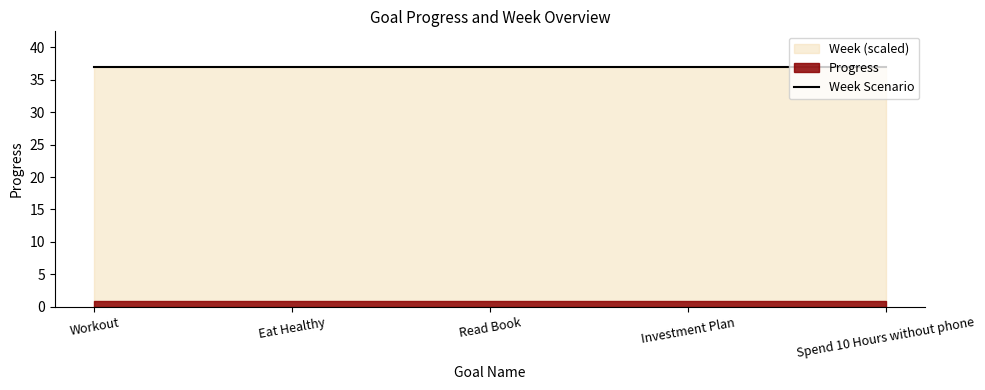

What is the minimum value shown in the chart?

0.9